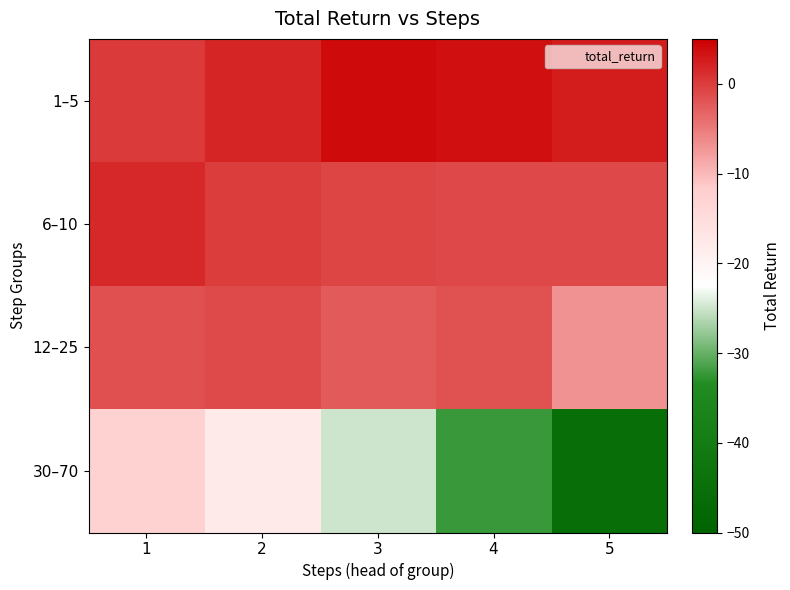

Reading left to right, list all the values displayed in this chart.

1–5: 1=0.2	2=1.8	3=4.0	4=3.6	5=2.6
6–10: 1=1.8	2=-0.1	3=-0.7	4=-0.9	5=-0.9
12–25: 1=-1.5	2=-1.1	3=-2.3	4=-1.9	5=-7.0
30–70: 1=-12.9	2=-18.1	3=-25.0	4=-32.3	5=-45.7